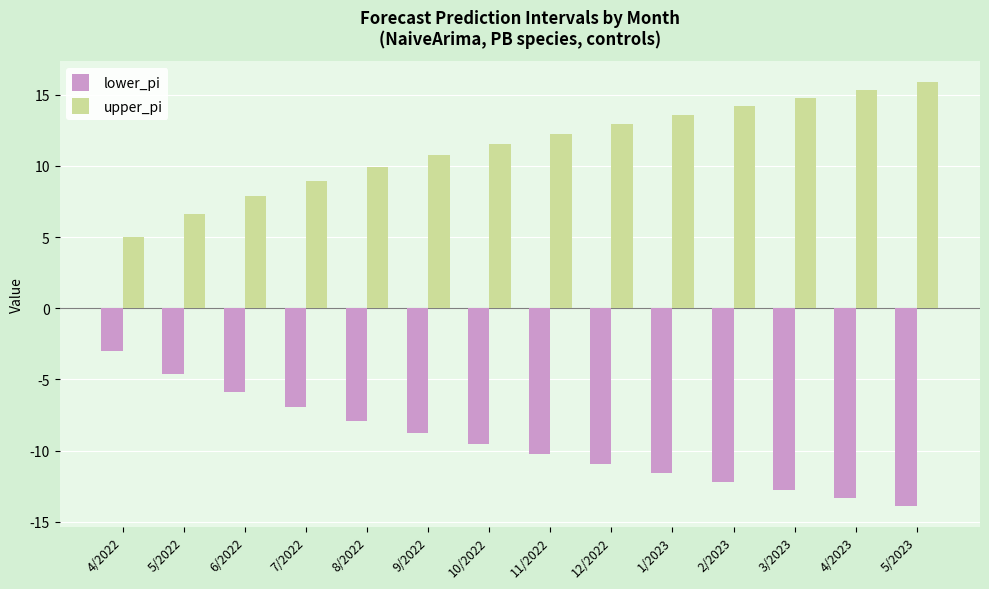

True or false: upper_pi has a value of 22.4 at 12/2022.

False